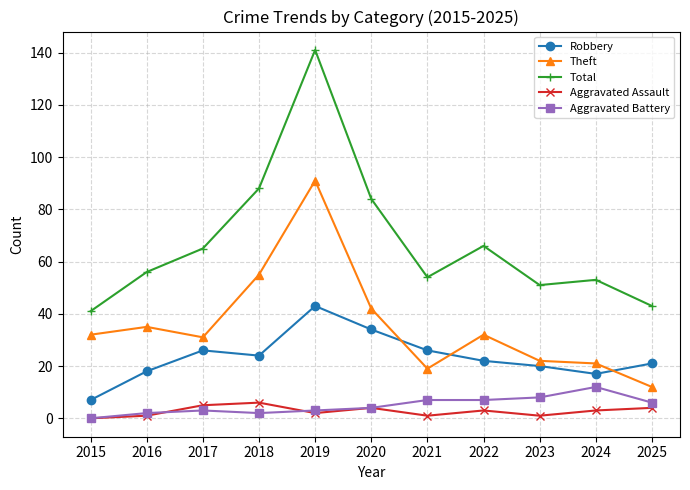

Reading right to left, extract all data points from this chart.

Robbery: 21	17	20	22	26	34	43	24	26	18	7
Theft: 12	21	22	32	19	42	91	55	31	35	32
Total: 43	53	51	66	54	84	141	88	65	56	41
Aggravated Assault: 4	3	1	3	1	4	2	6	5	1	0
Aggravated Battery: 6	12	8	7	7	4	3	2	3	2	0